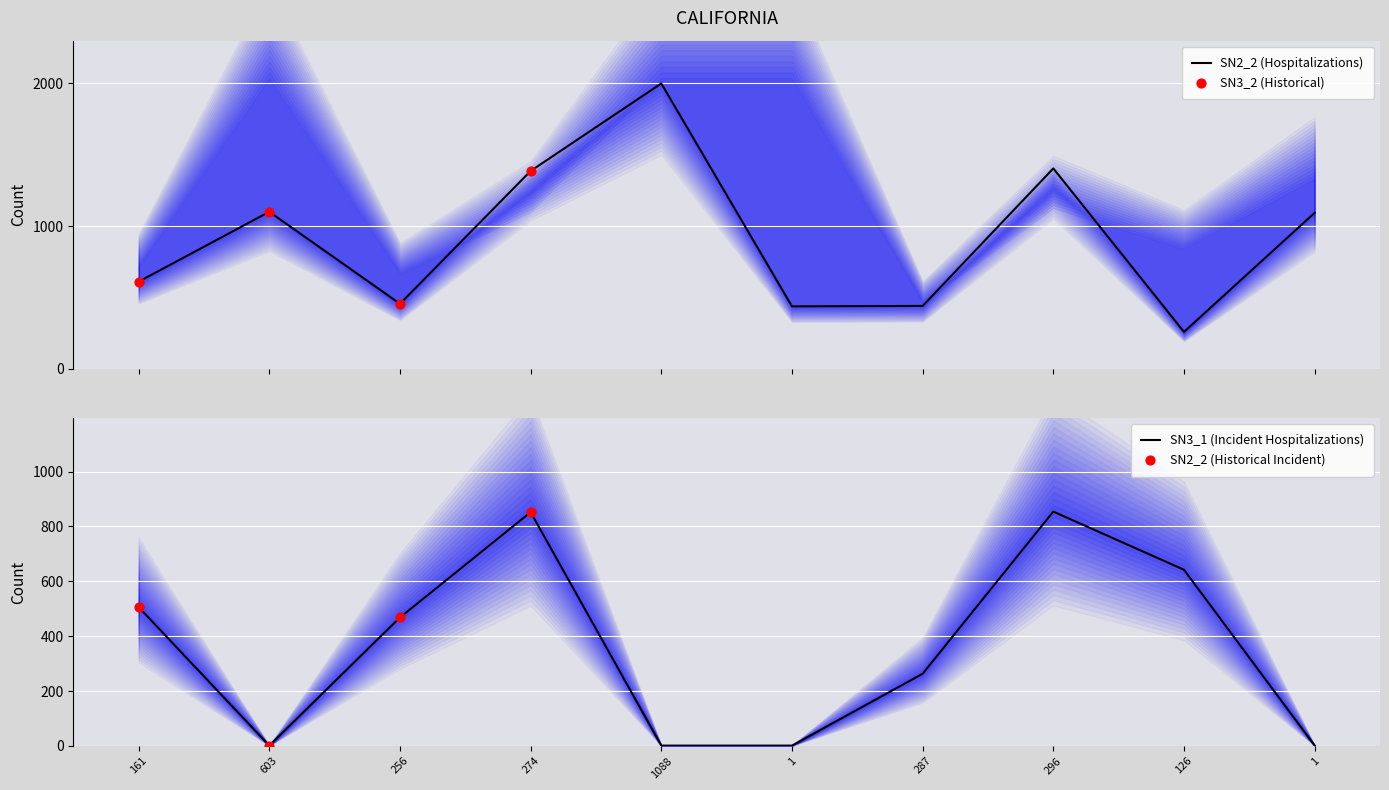

At how many categories does at least one series exceed 470?

7